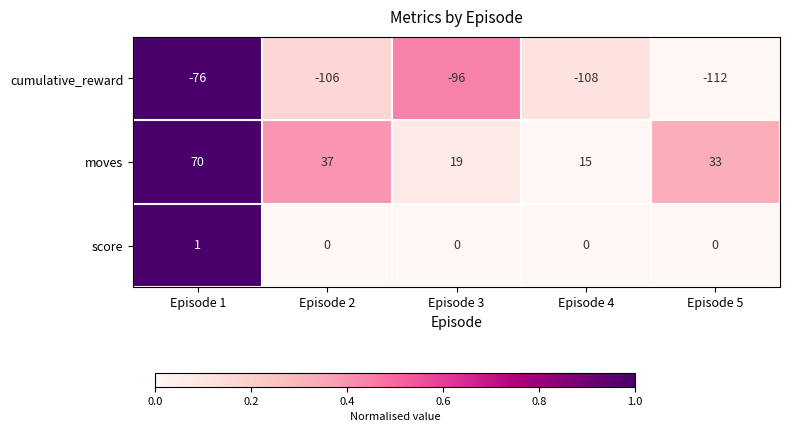

Is it true that cumulative_reward equals -112 at Episode 5?

True